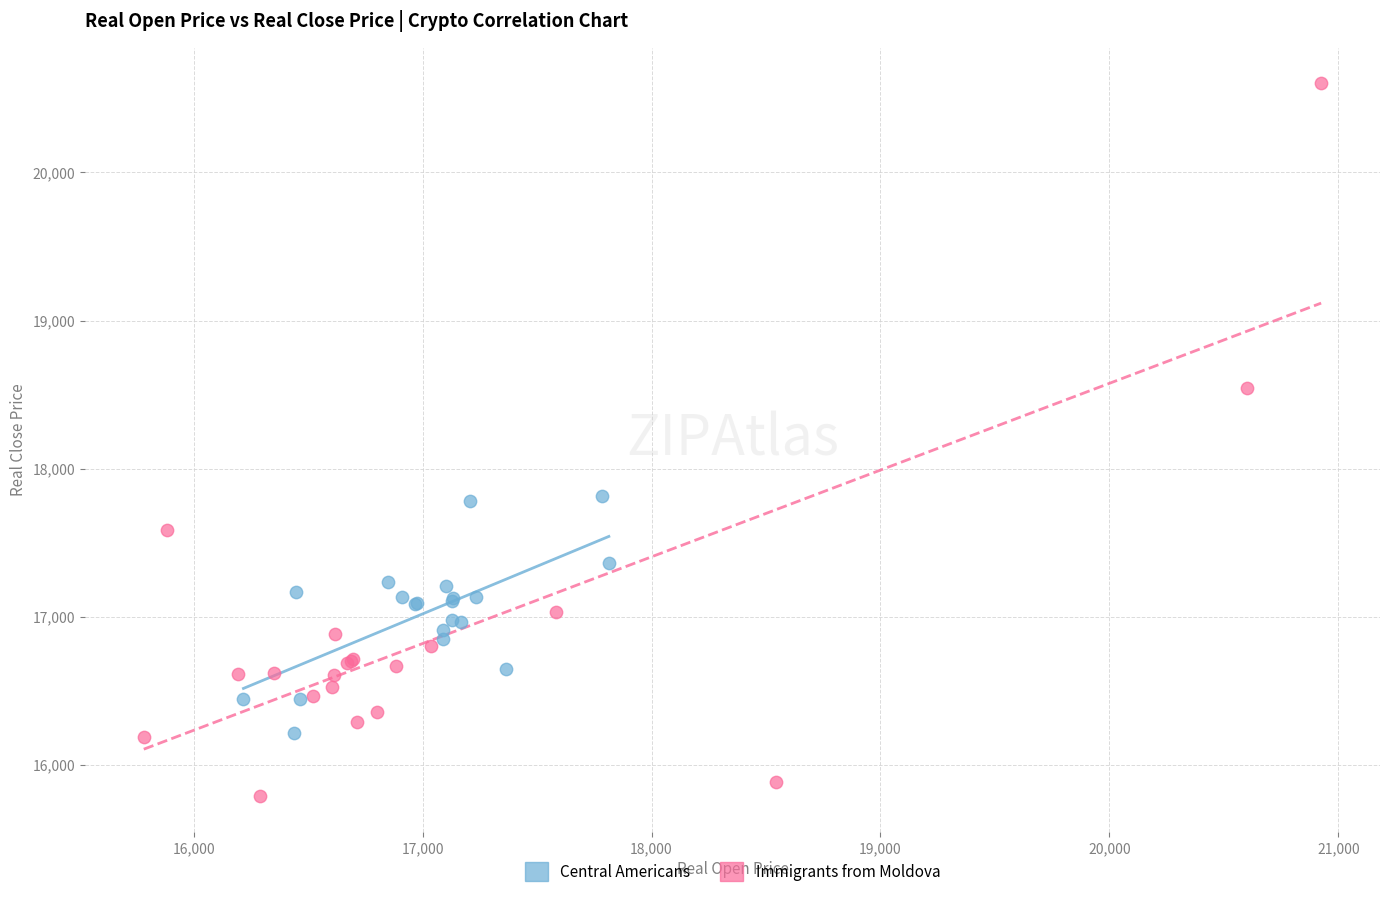

Which series has the largest Y range (max minus min)?

Immigrants from Moldova